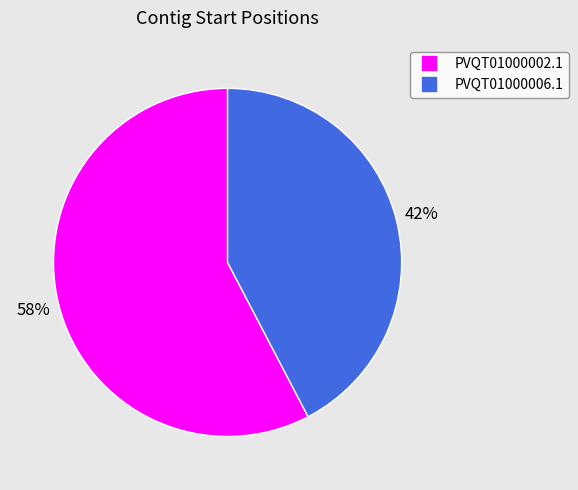

Is there any slice that represents more than half of the pie?

Yes